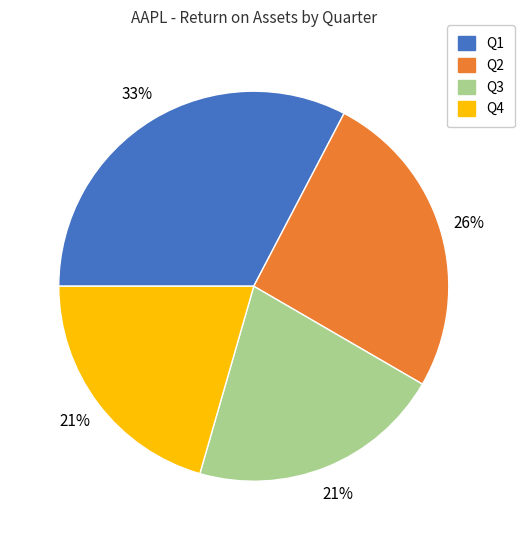

Approximately how many times larger is the value at Q4 compared to Q1?

0.6